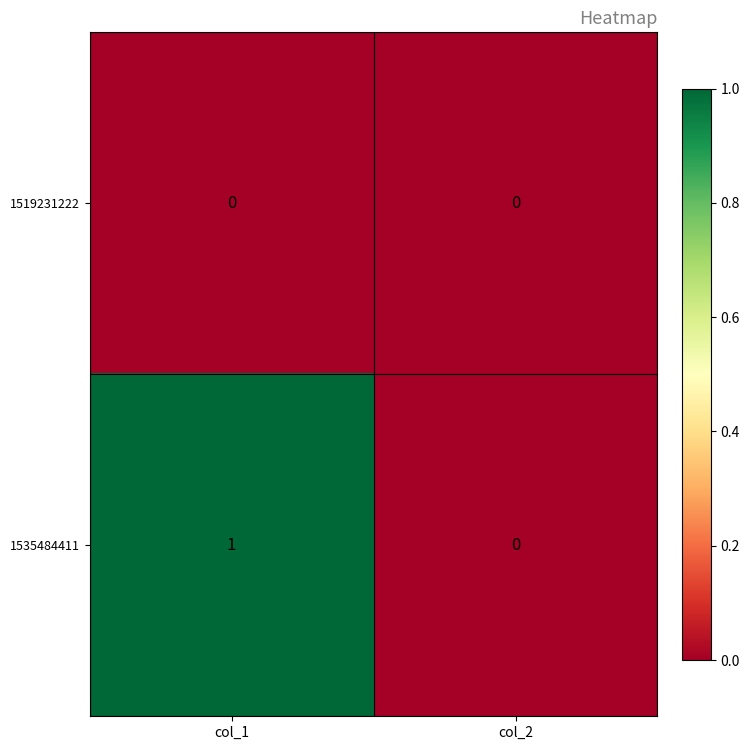

How many data points does each series have?

2